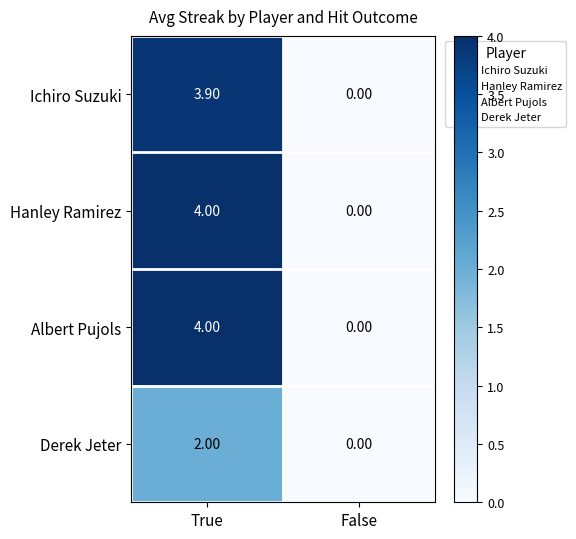

How many series are shown in this chart?

4